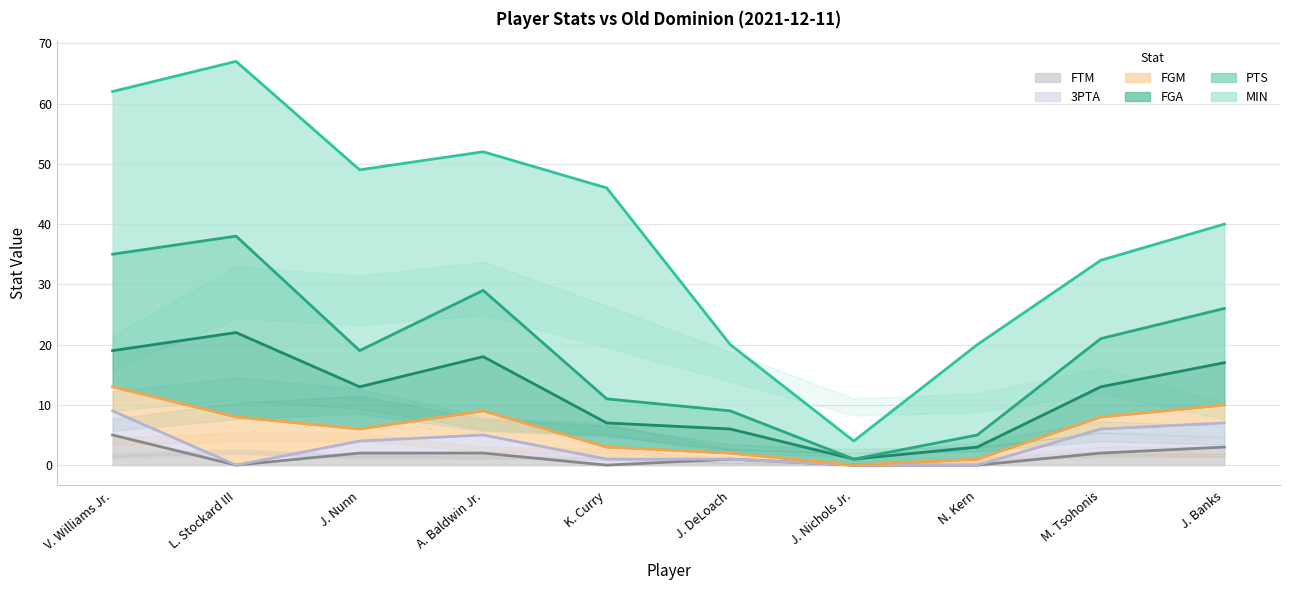

True or false: FTM and FGA intersect in this chart.

False